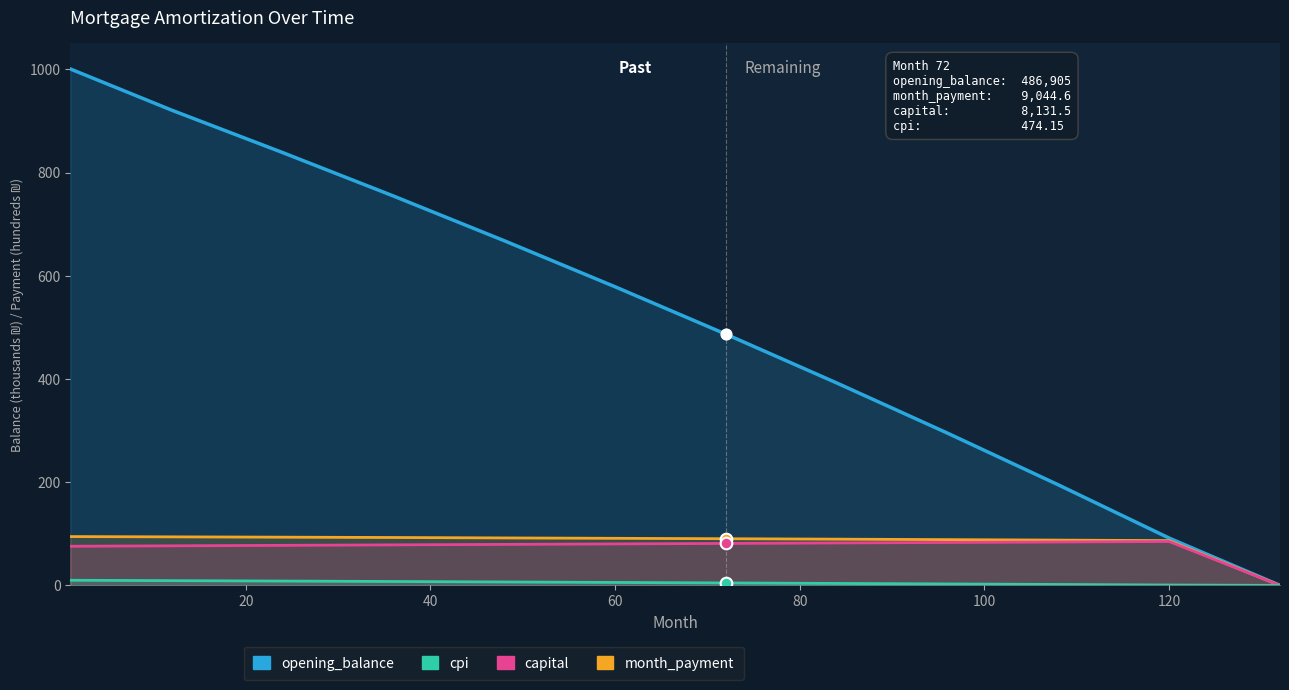

What are all the series names shown in the legend?

opening_balance, month_payment, capital, cpi